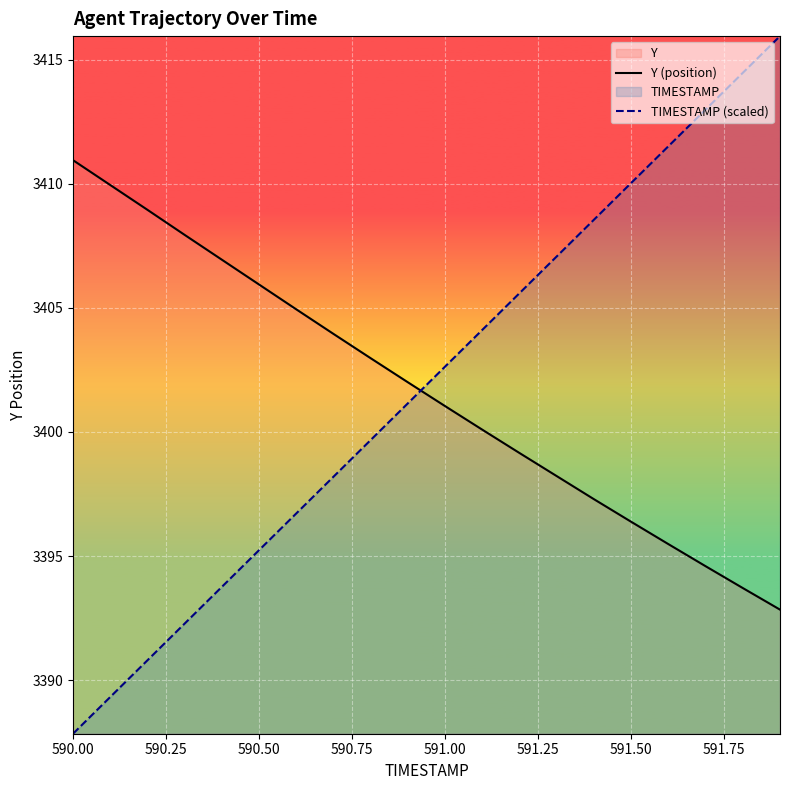

After their last crossing, which series has the higher values: Y (position) or TIMESTAMP (scaled)?

TIMESTAMP (scaled)